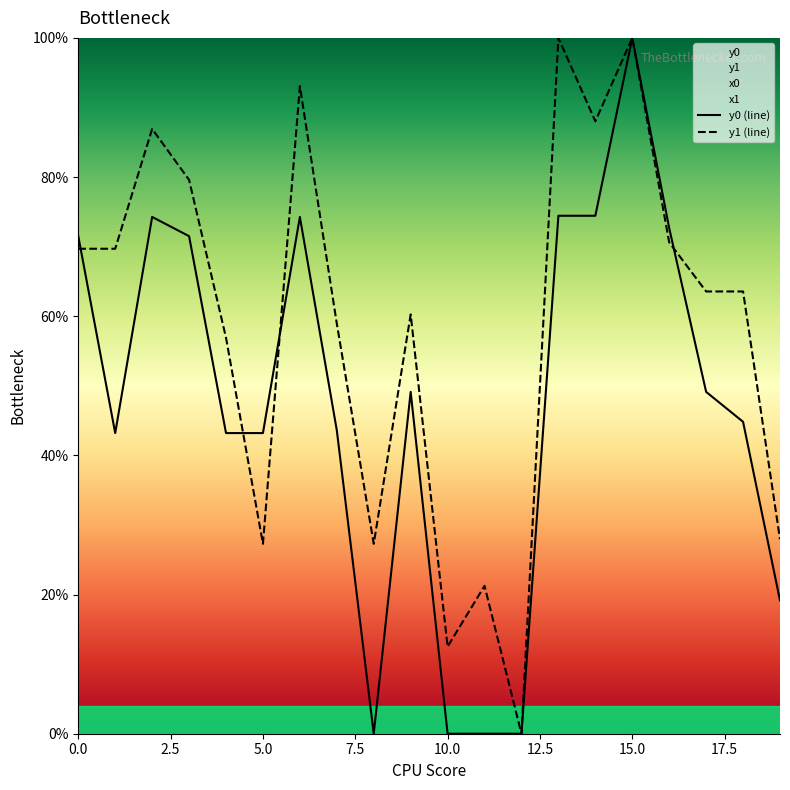

Rank the series by their average value, from lowest to highest.

y0 (line), y1 (line)